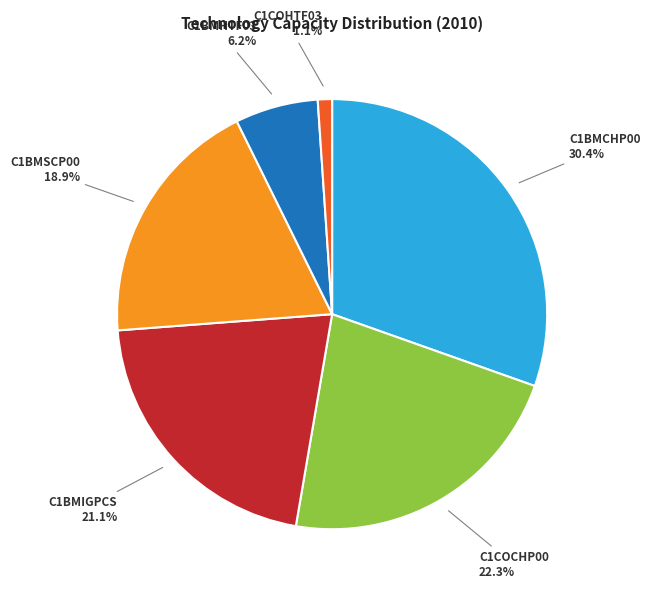

Is there a majority slice in this chart?

No